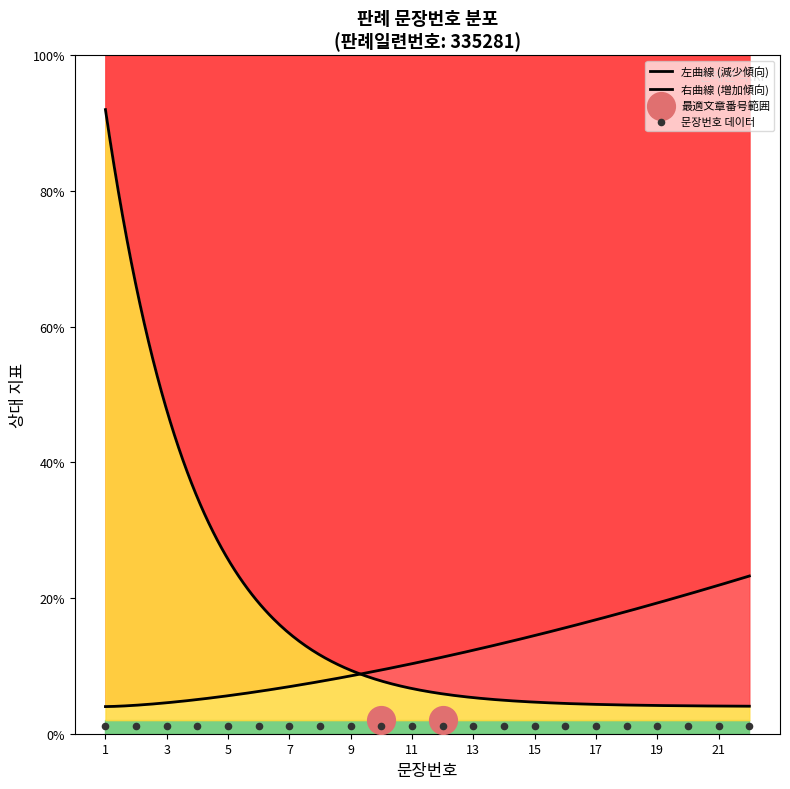

What is the ratio of the value at 15 to the value at 8?

1.9